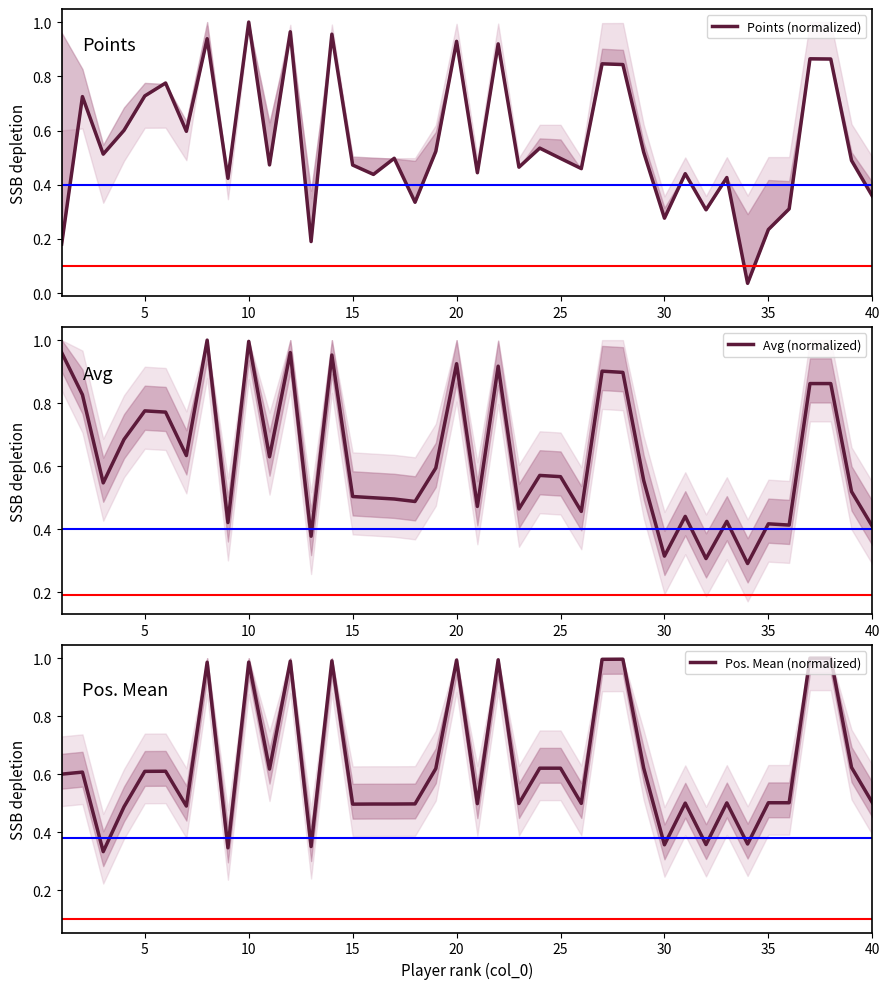

In Avg (normalized), how many points are higher than both neighbors (excluding endpoints)?

12